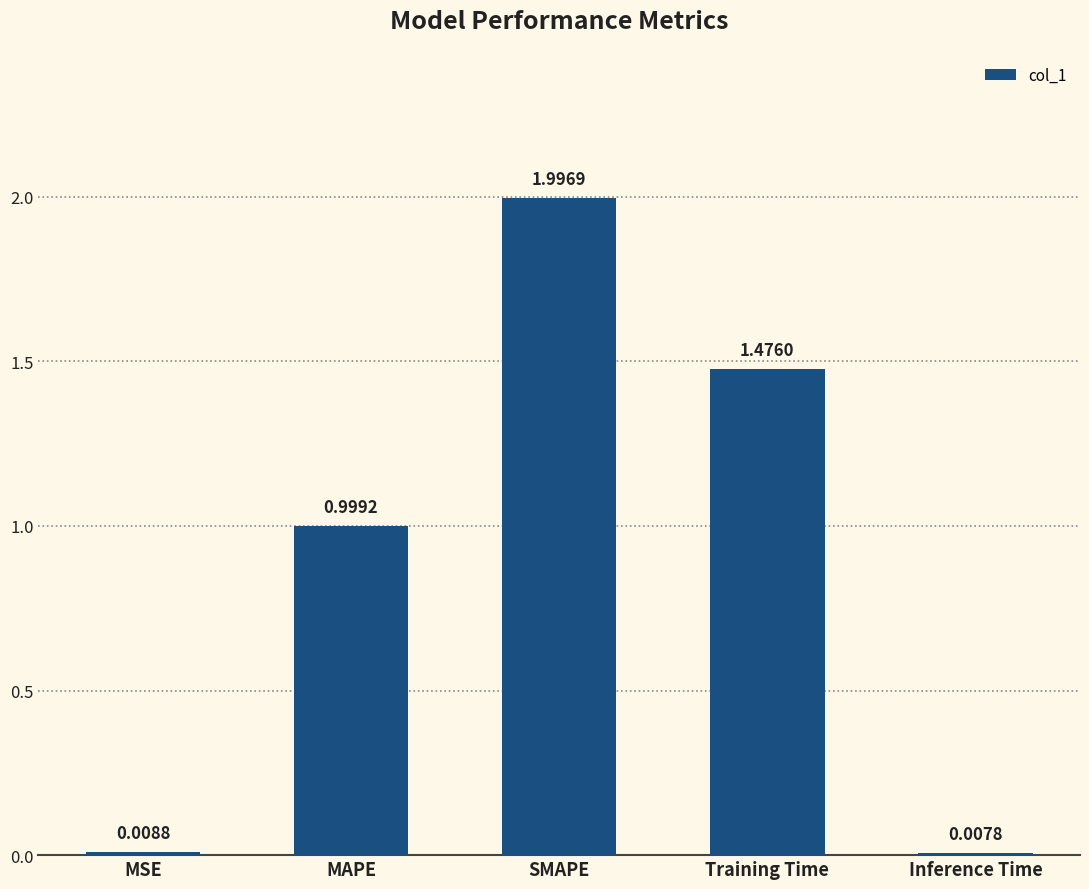

Rank the categories by value from lowest to highest.

Inference Time, MSE, MAPE, Training Time, SMAPE